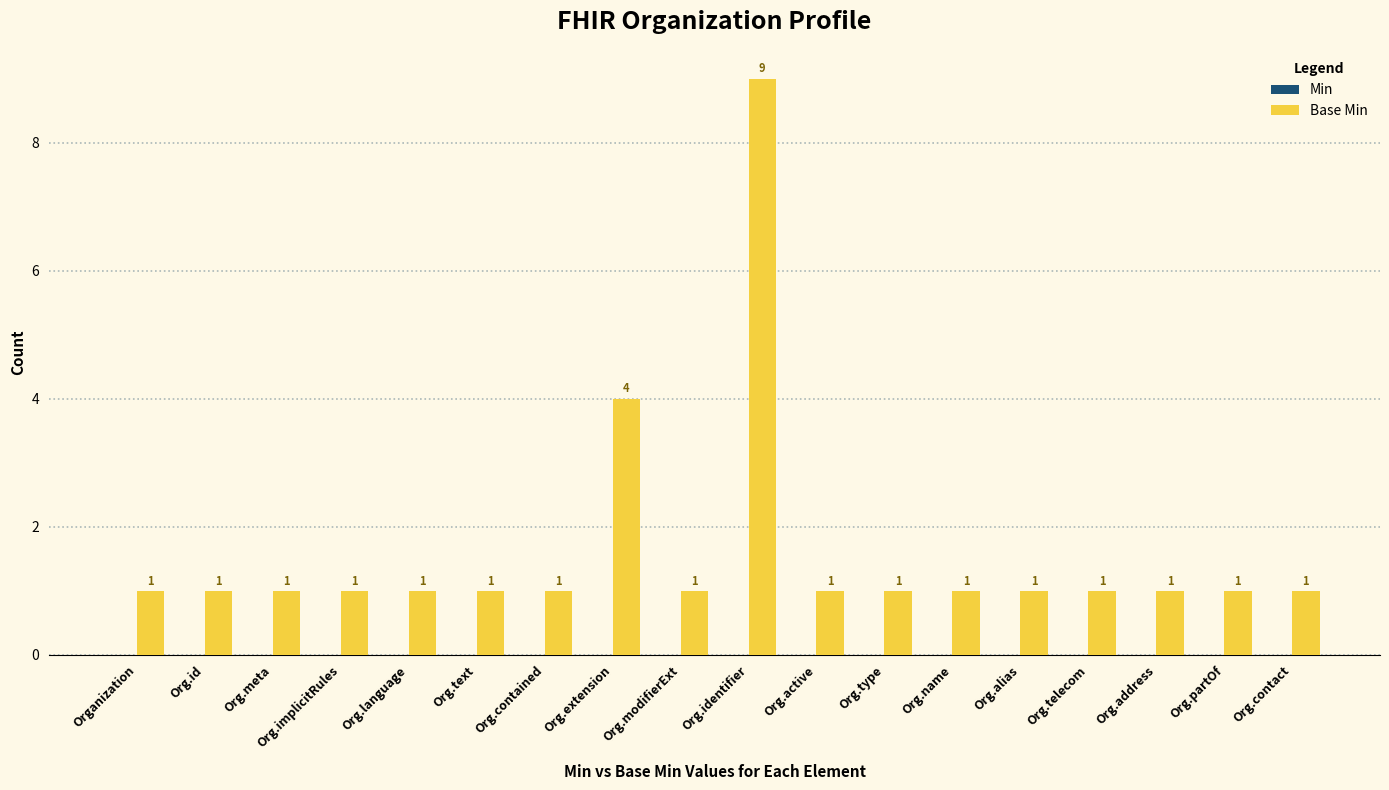

What is the sum of all values?

29